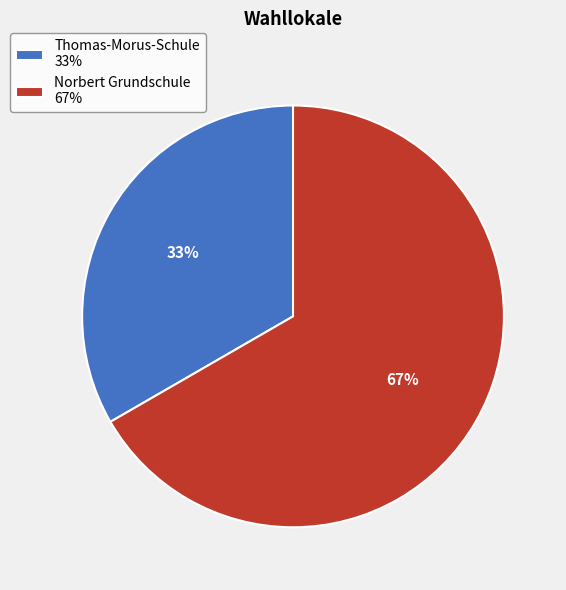

True or false: Thomas-Morus-Schule accounts for 33% of the total.

True